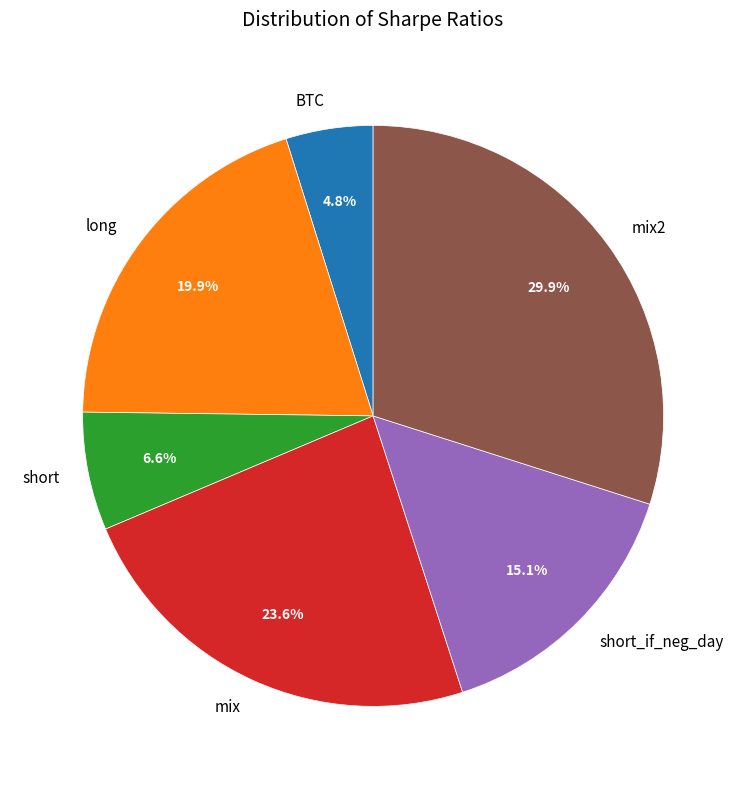

To the nearest percent, what is the average slice percentage?

17%